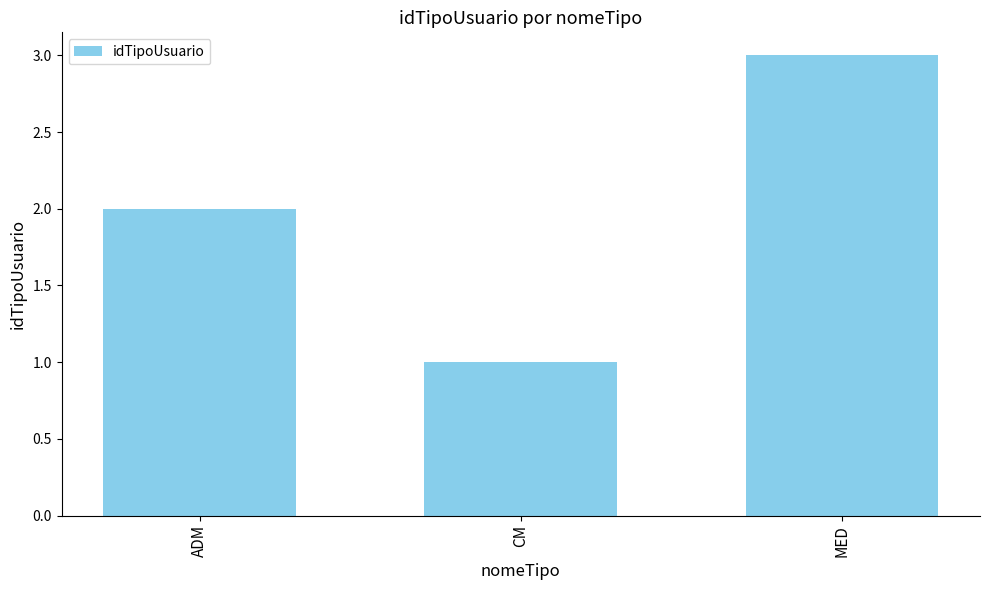

True or false: the data shows 5 at MED.

False